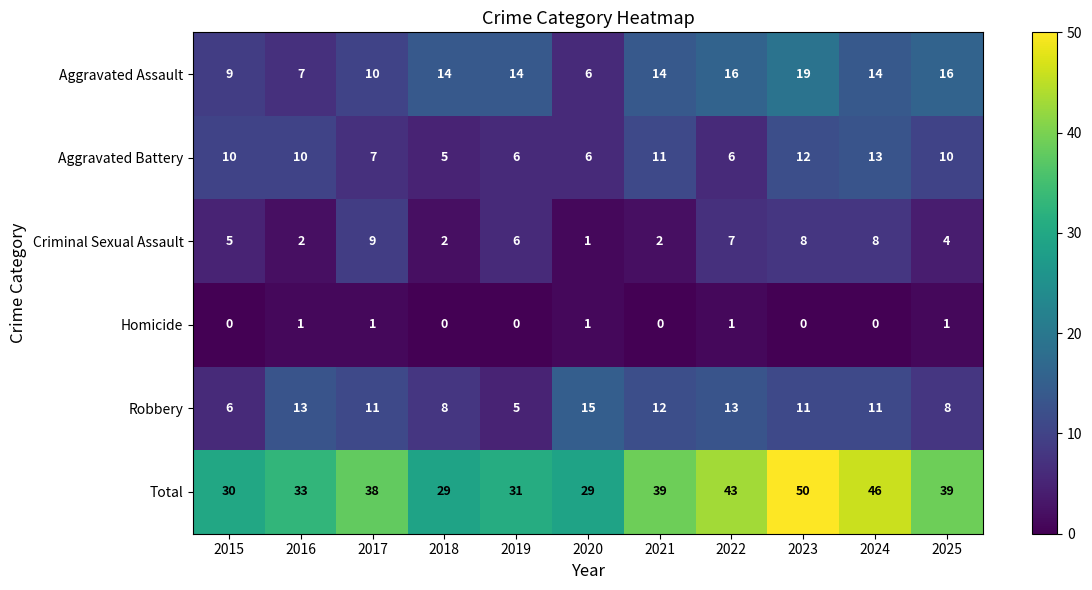

List the series in order of their peak value, lowest first.

Homicide, Criminal Sexual Assault, Aggravated Battery, Robbery, Aggravated Assault, Total